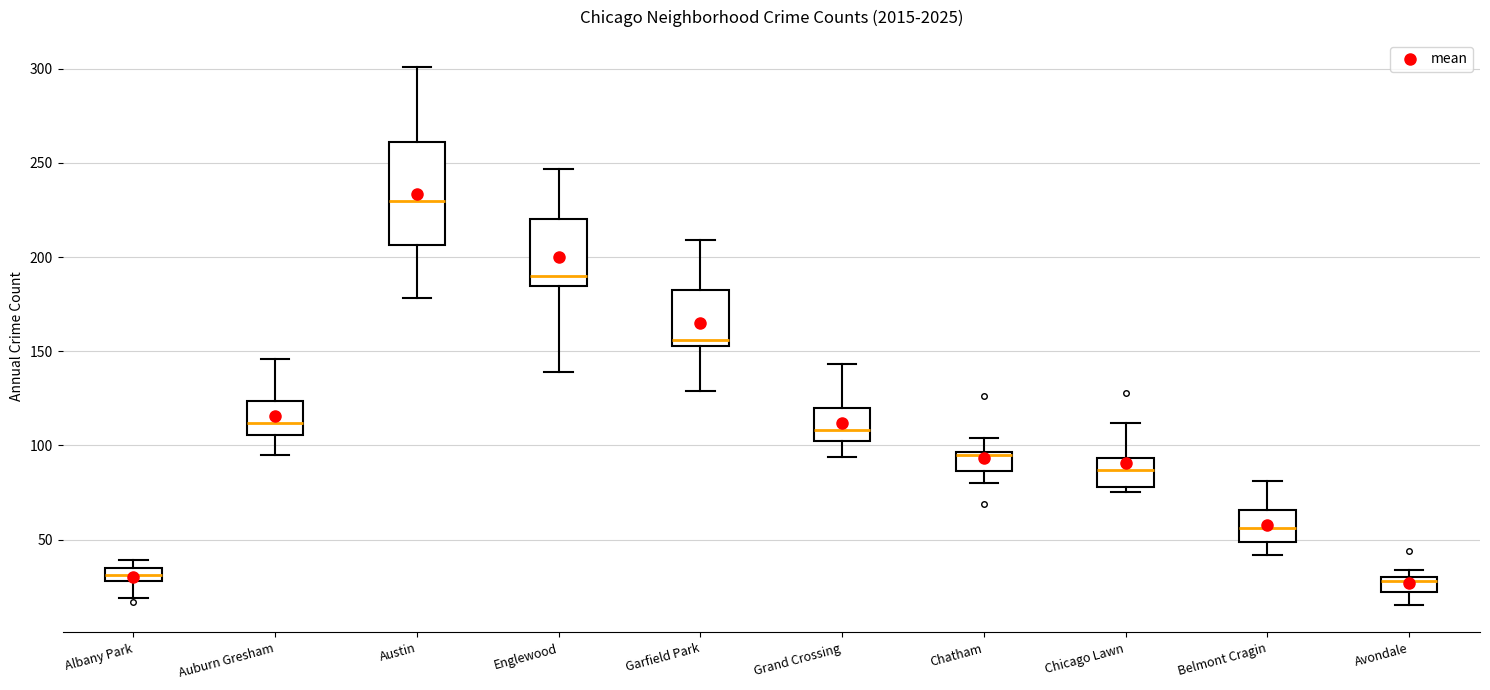

Which box is the tallest, from its lower edge to its upper edge?

Austin